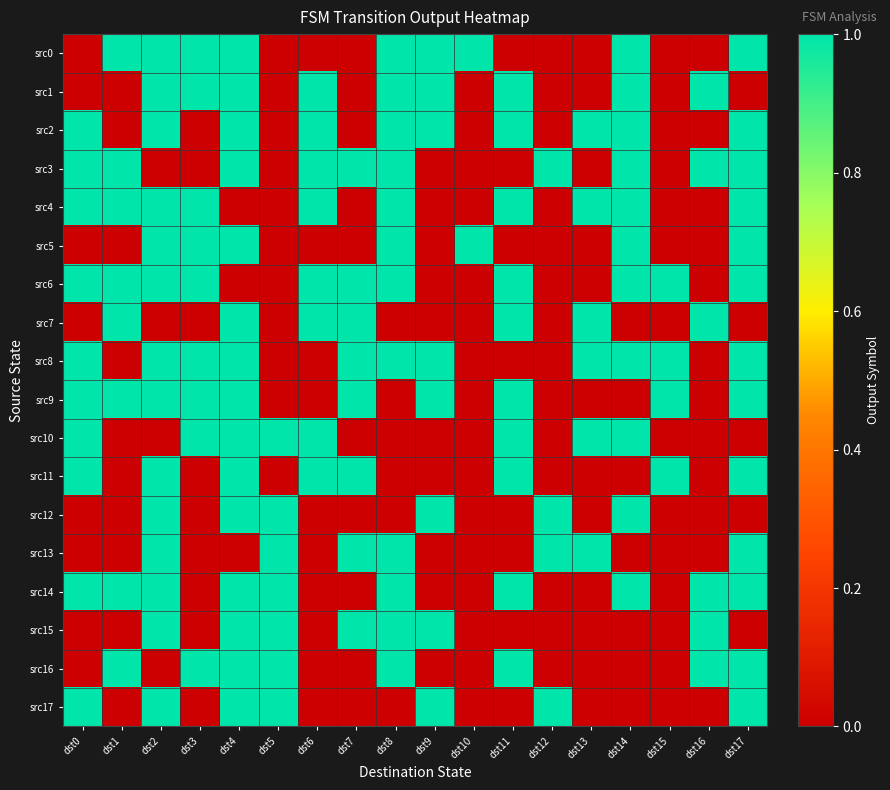

What is the difference between the highest and lowest values at dst8?

1